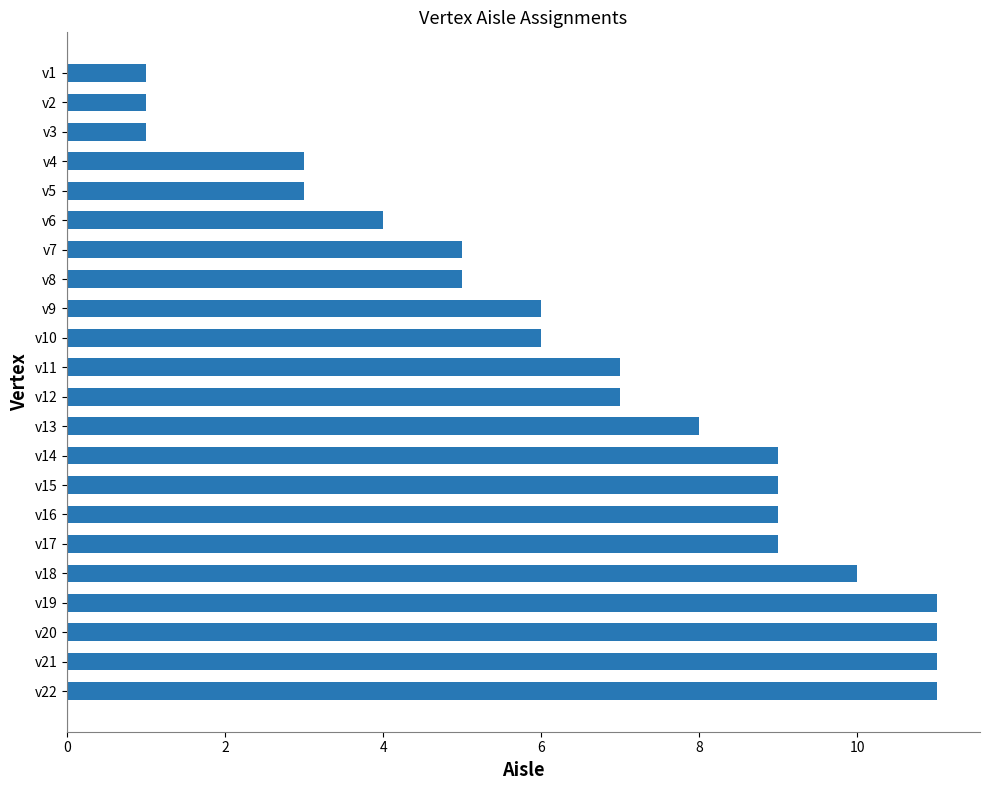

Reading top to bottom, extract all data points from this chart.

v1=1	v2=1	v3=1	v4=3	v5=3	v6=4	v7=5	v8=5	v9=6	v10=6	v11=7	v12=7	v13=8	v14=9	v15=9	v16=9	v17=9	v18=10	v19=11	v20=11	v21=11	v22=11